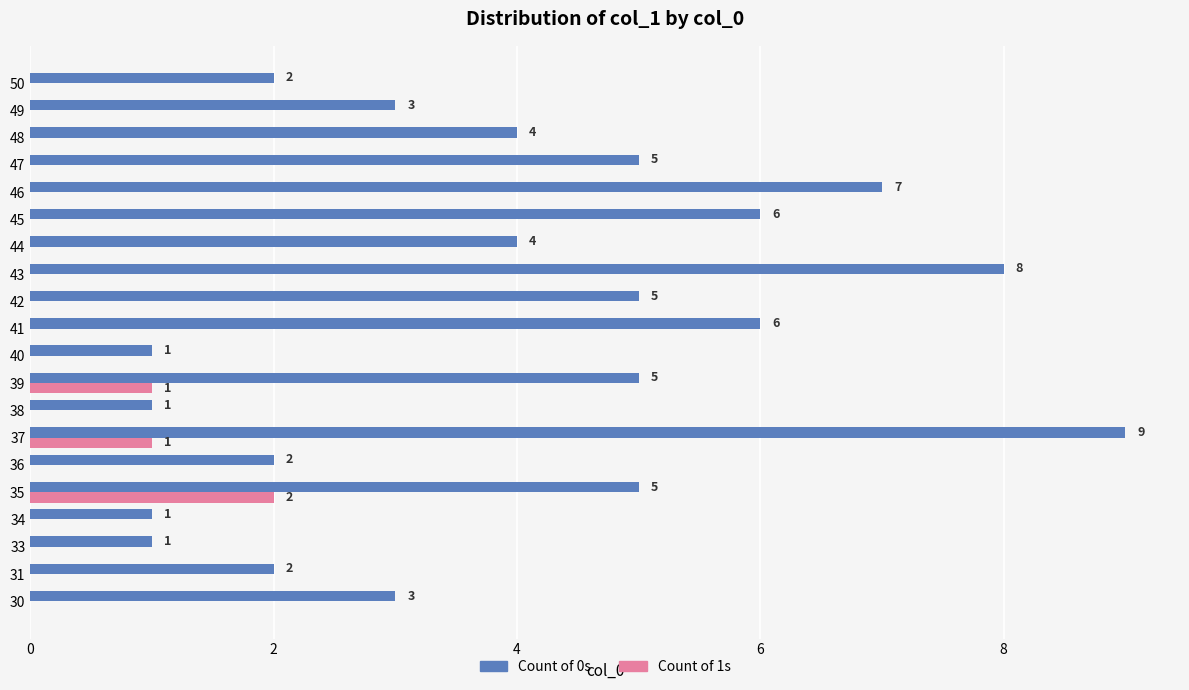

At which category is the sum across all series the highest?

37